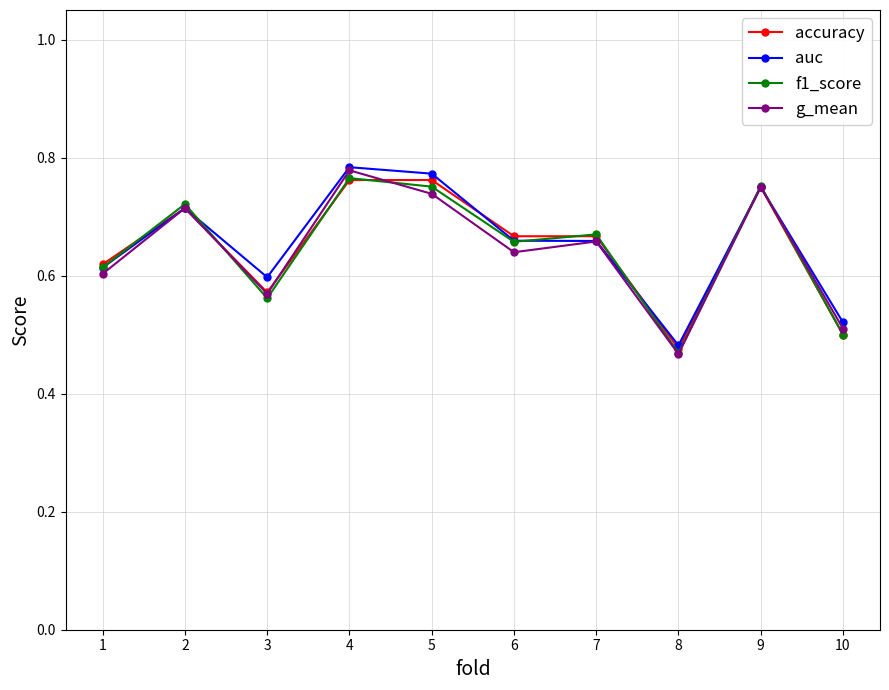

True or false: auc has more than 2 points higher than both neighbors.

True